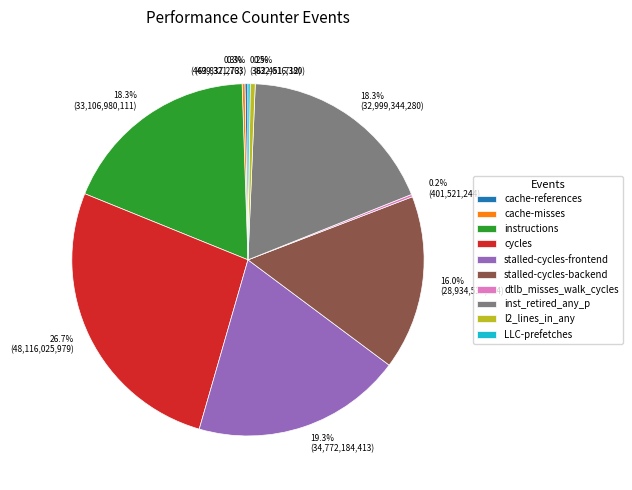

Is it true that stalled-cycles-frontend is 8% of the pie?

False